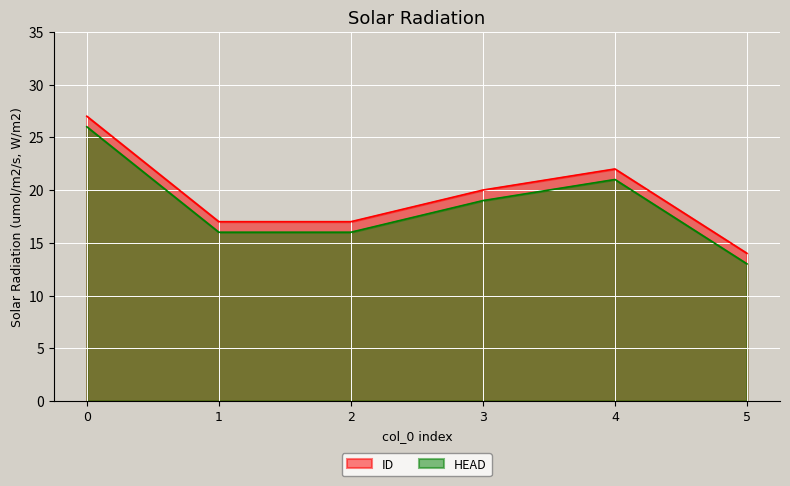

The value of HEAD at 4 is 33. True or false?

False